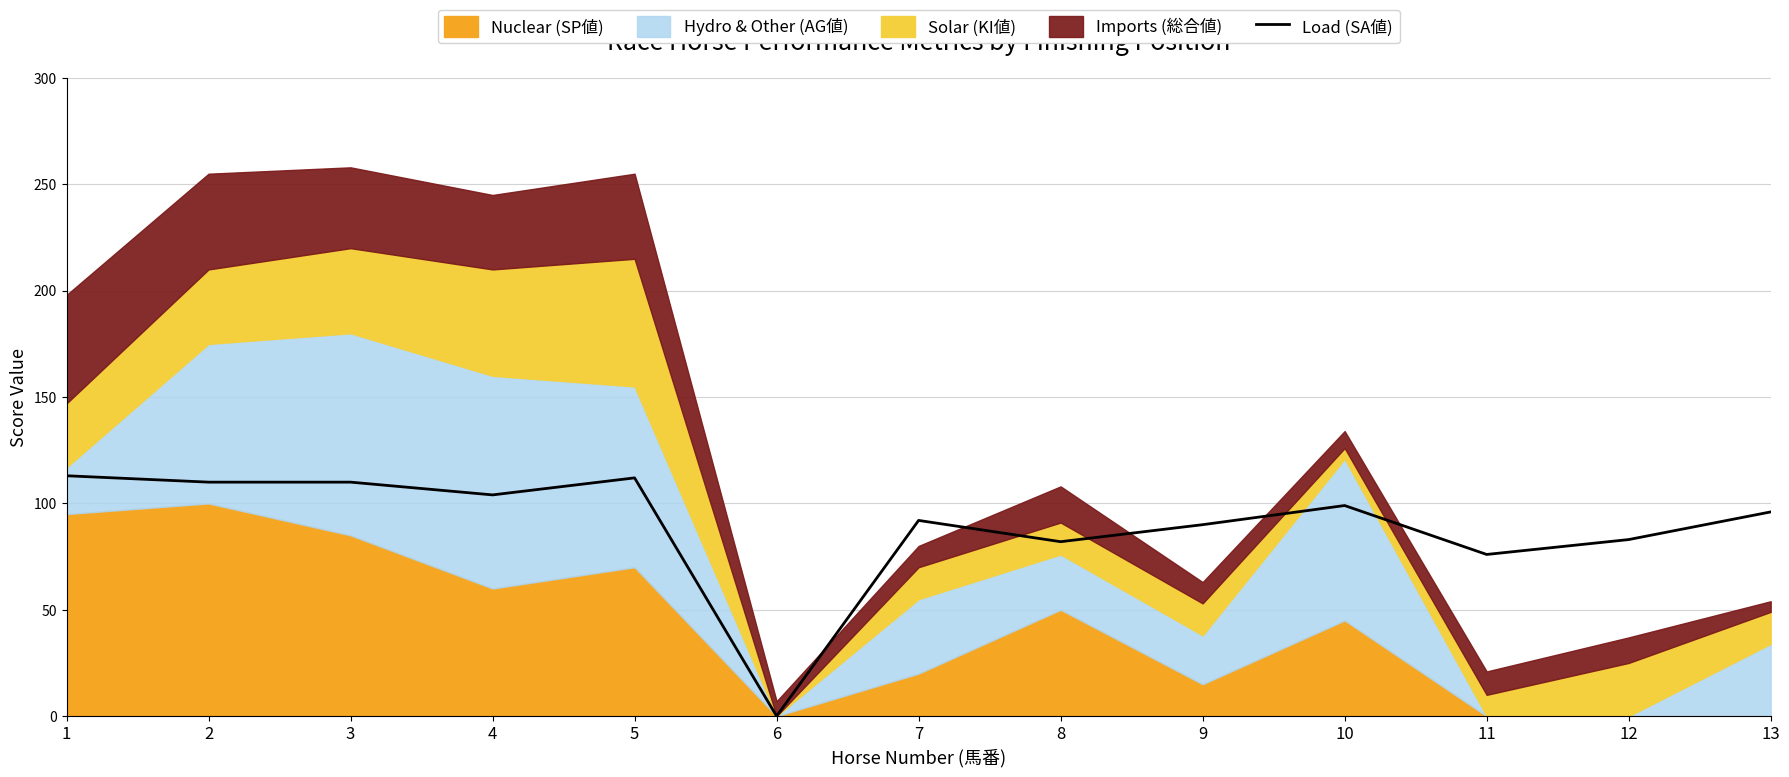

At which label is the value closest to 56?

11